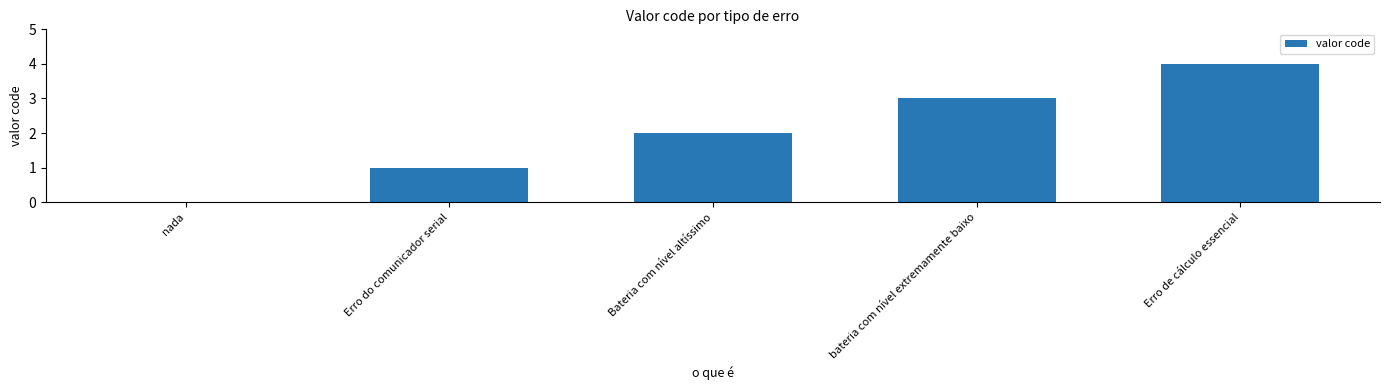

The value at bateria com nível extremamente baixo is 3. True or false?

True